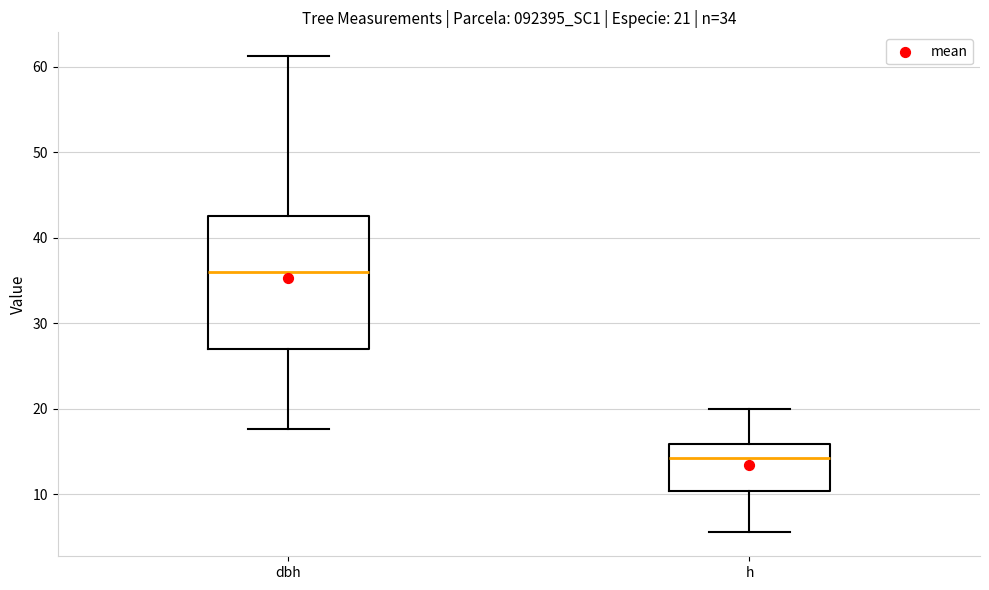

Which box has the highest median line?

dbh